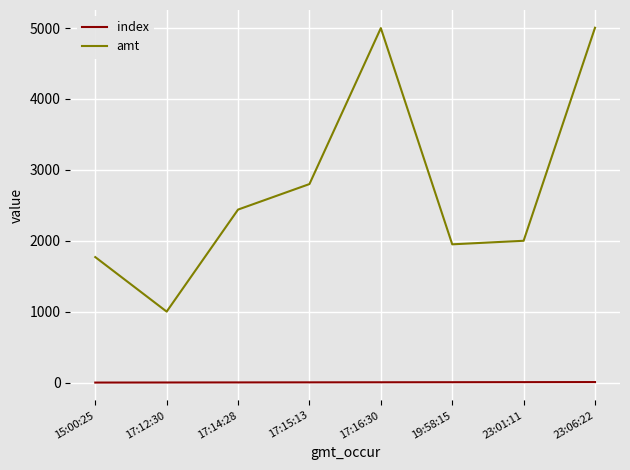

Which series has the widest spread of values?

amt